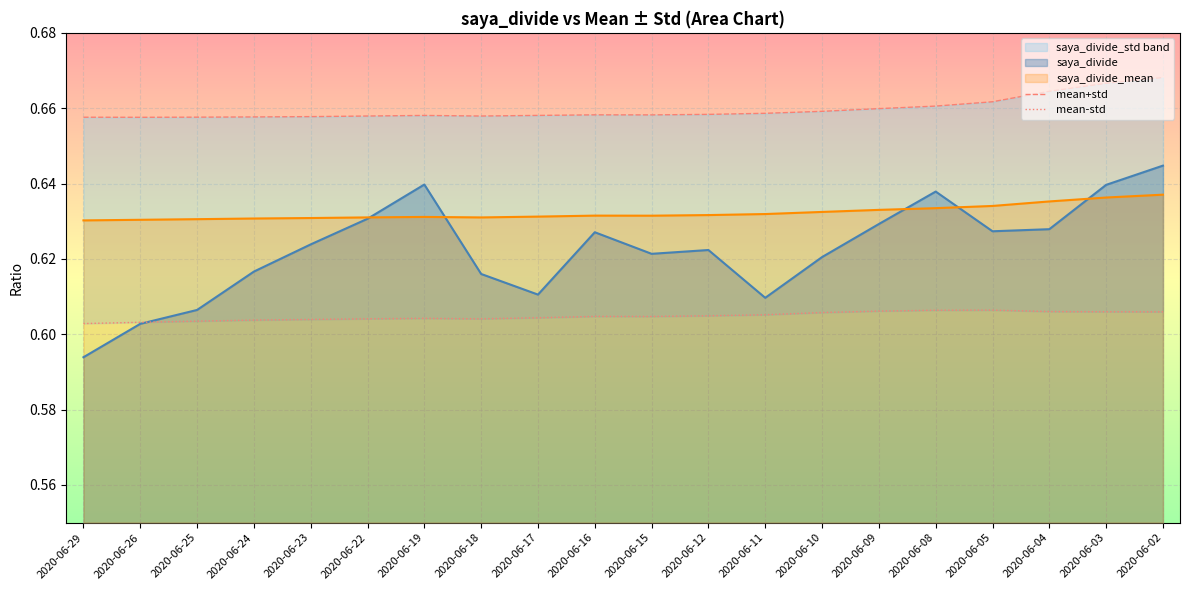

Where is mean+std nearest to the value 0?

2020-06-26